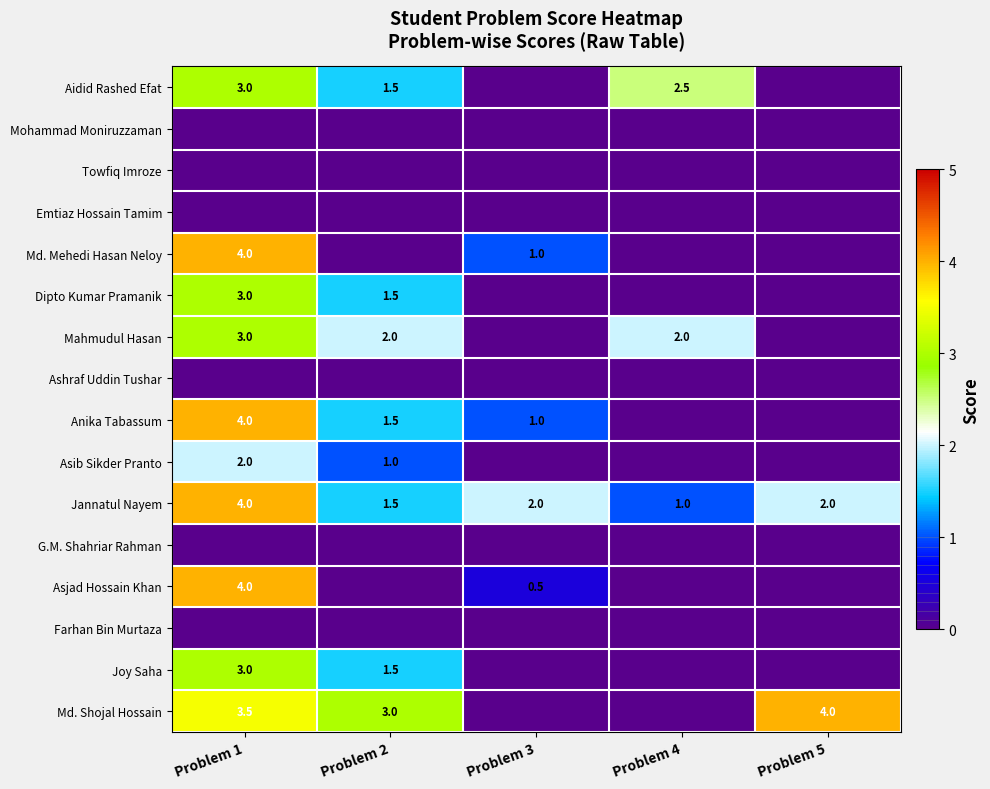

Which category has the lowest value in the Jannatul Nayem series?

Problem 4